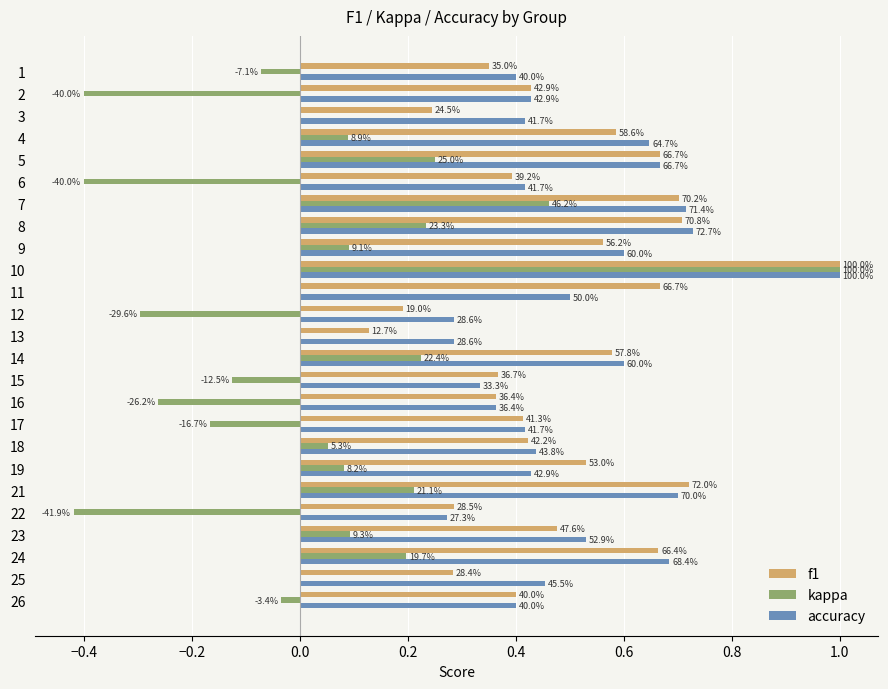

What are all the series names shown in the legend?

f1, kappa, accuracy